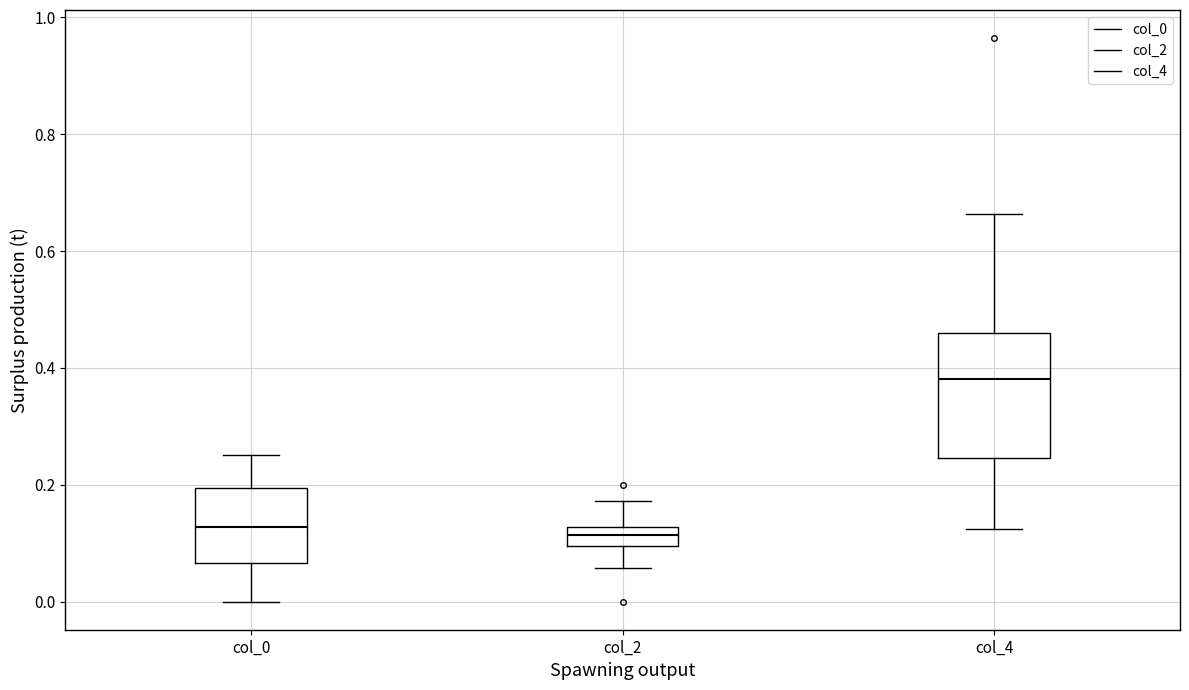

Which box is the tallest, from its lower edge to its upper edge?

col_4